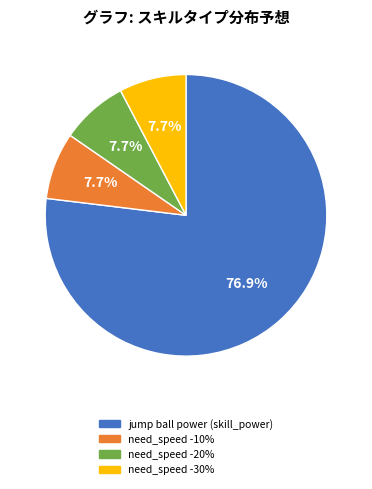

What portion of the pie excludes need_speed -20%?

92.3%